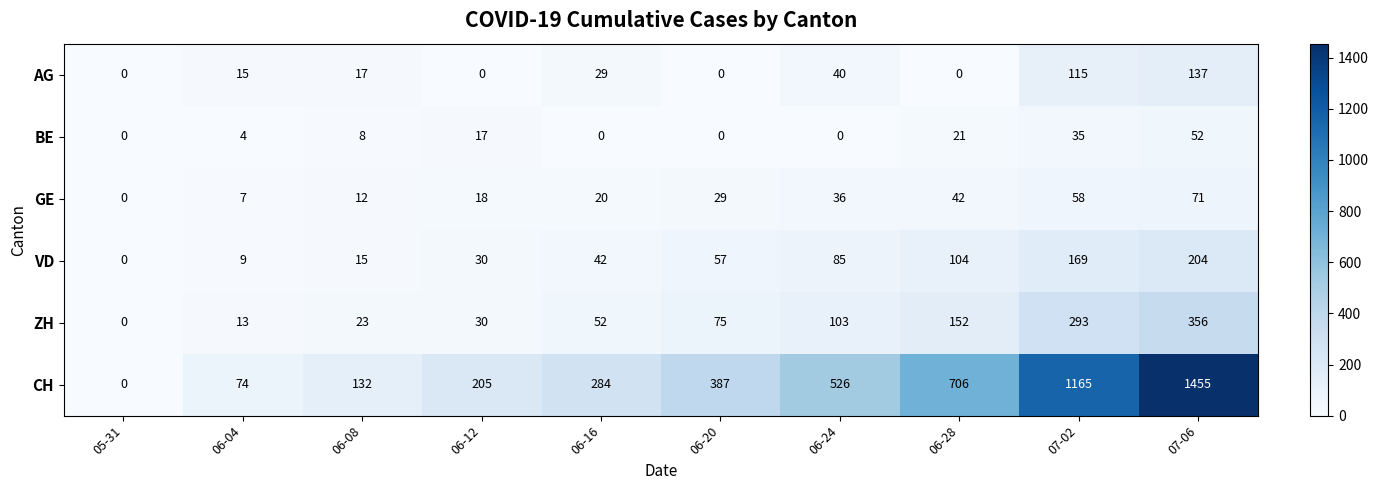

Rank the categories by VD value from highest to lowest.

07-06, 07-02, 06-28, 06-24, 06-20, 06-16, 06-12, 06-08, 06-04, 05-31